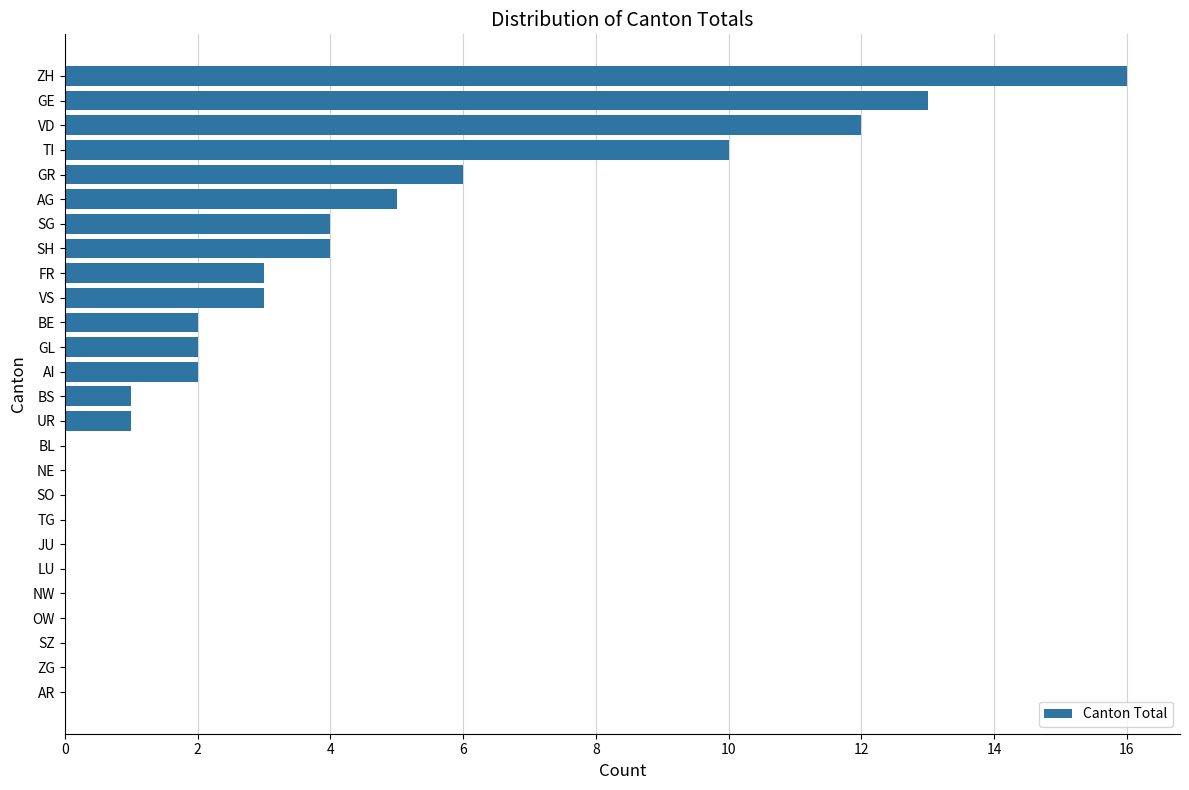

Reading bottom to top, list all the values displayed in this chart.

AR=0	ZG=0	SZ=0	OW=0	NW=0	LU=0	JU=0	TG=0	SO=0	NE=0	BL=0	UR=1	BS=1	AI=2	GL=2	BE=2	VS=3	FR=3	SH=4	SG=4	AG=5	GR=6	TI=10	VD=12	GE=13	ZH=16